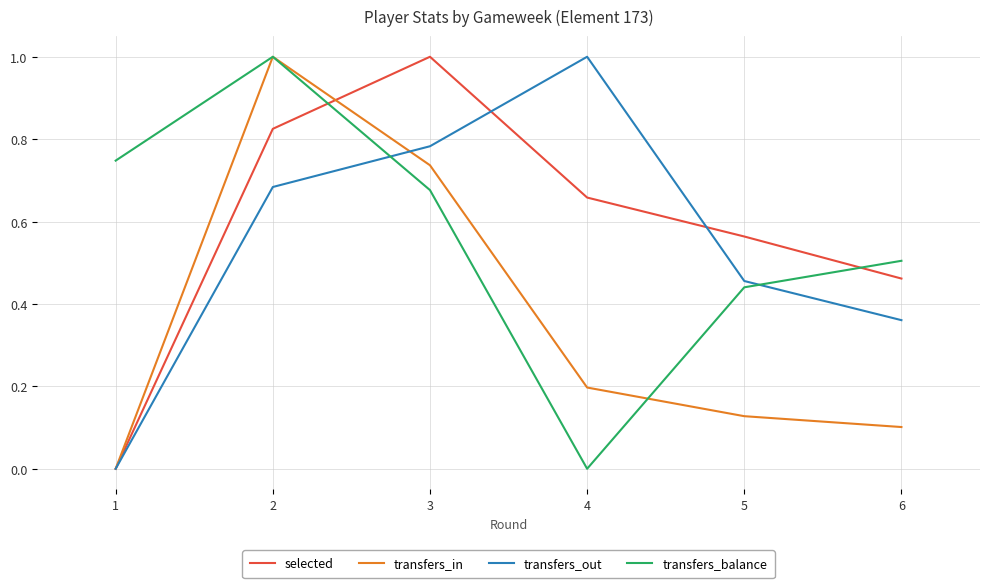

Where do transfers_balance and transfers_out first cross each other?

2 and 3